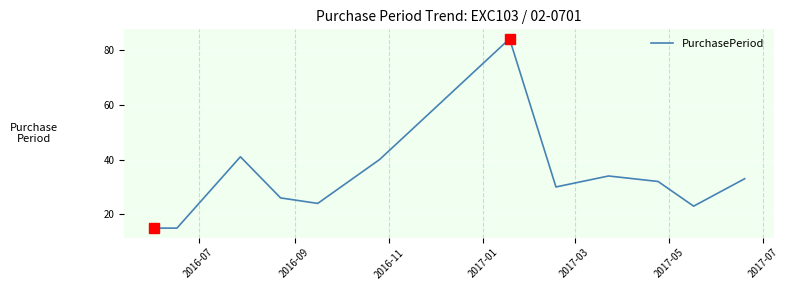

What is the difference between the maximum and minimum values?

69